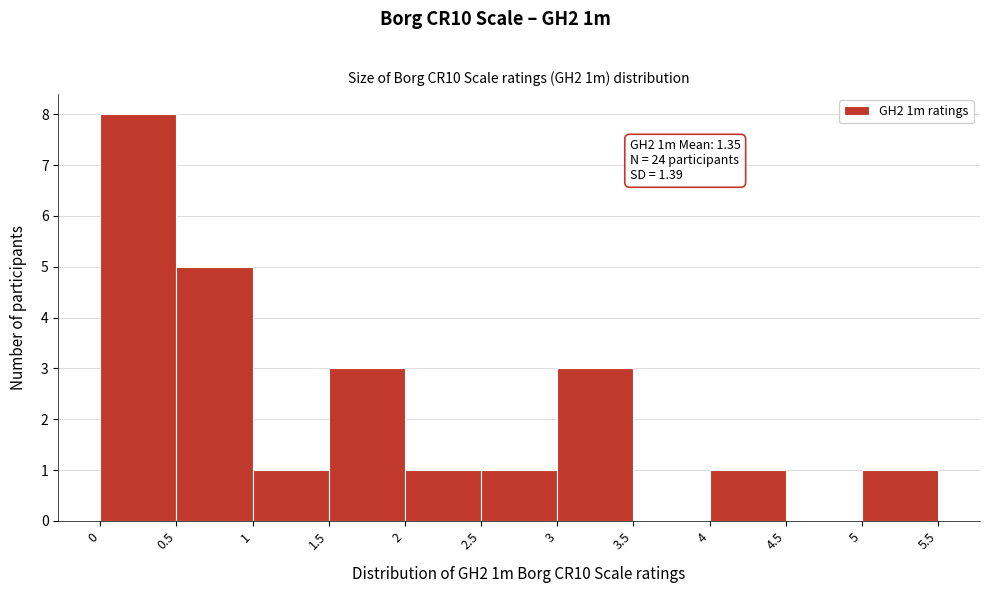

Which range on the x-axis has the tallest bar?

0 to 0.5